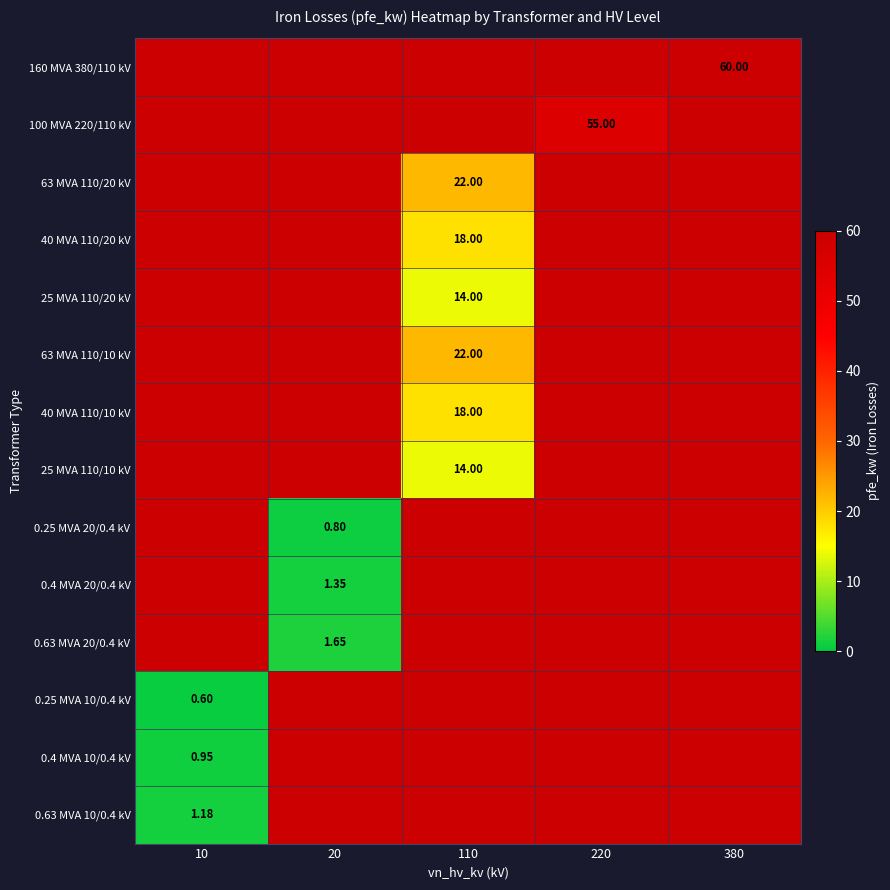

Count the number of categories in the chart.

5